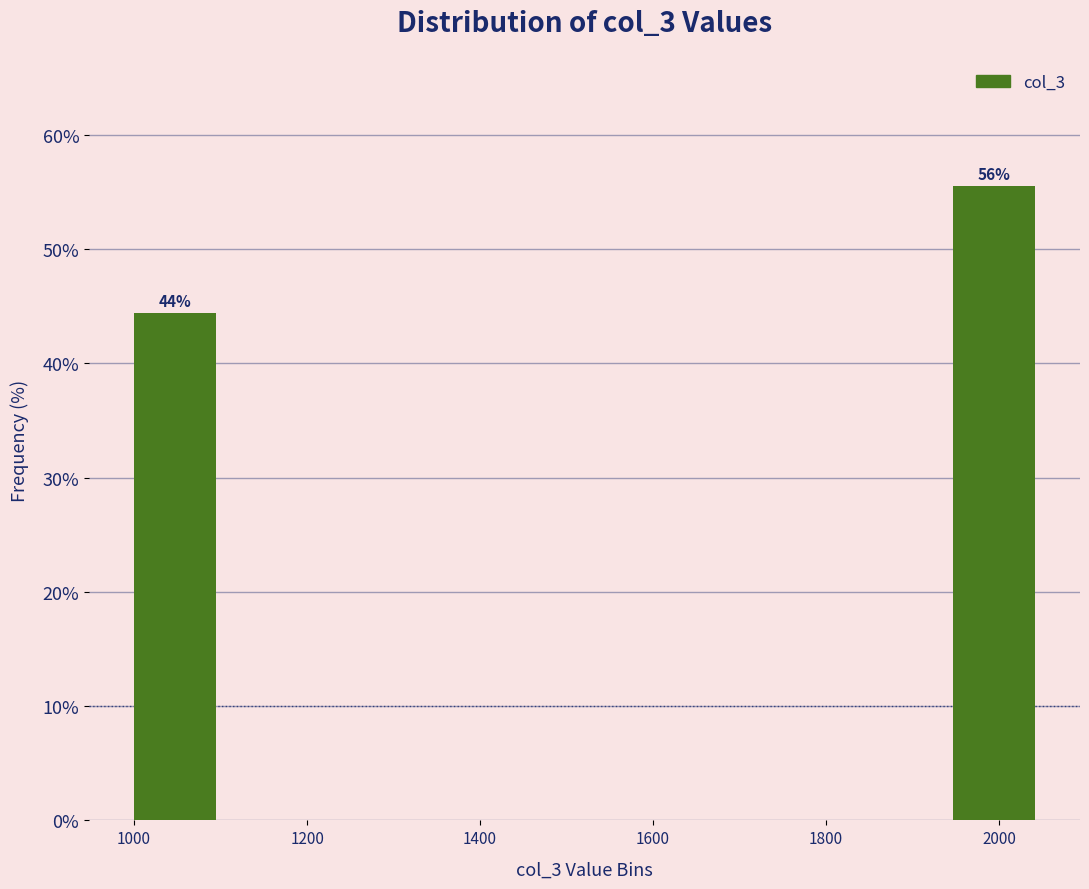

Over which range of the x-axis is the bar tallest?

1940 to 2060